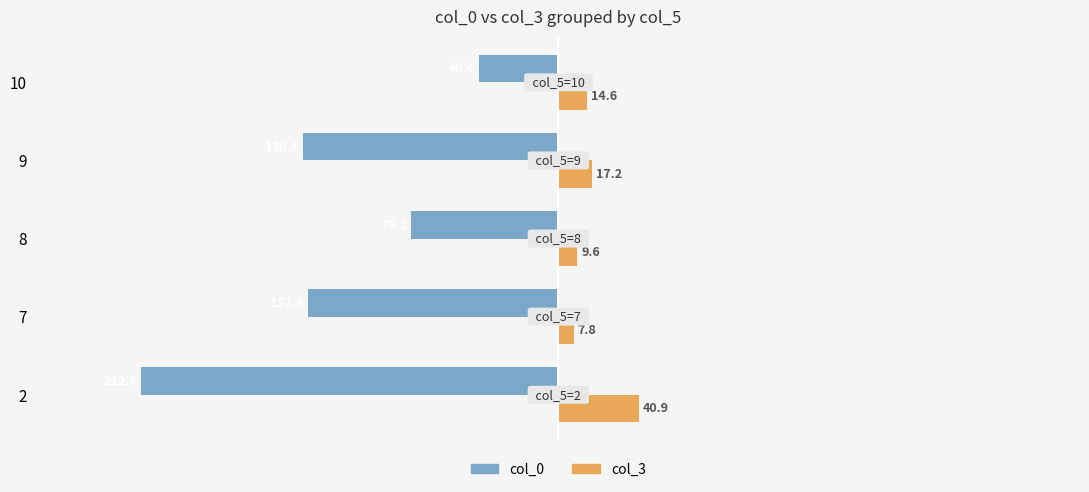

List the series in order of their peak value, highest first.

col_3, col_0